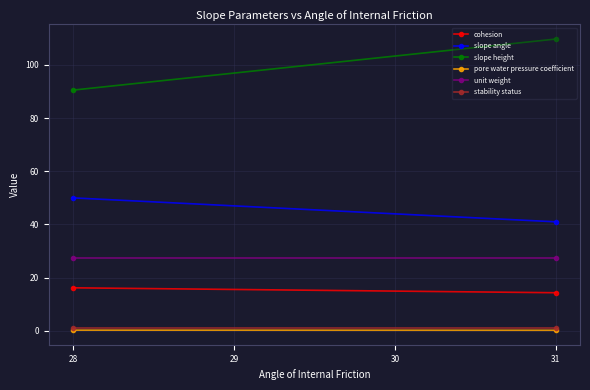

At which label is pore water pressure coefficient closest to 0?

31